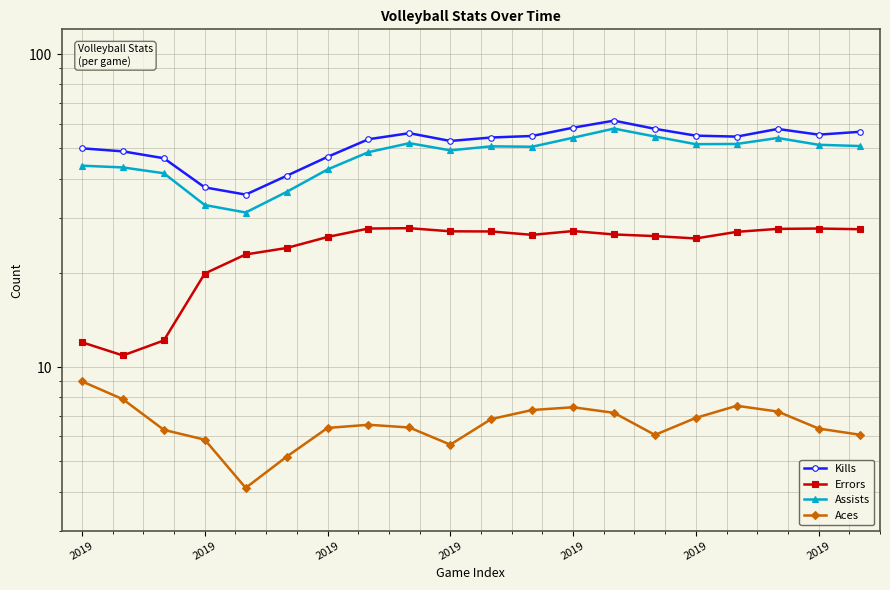

Which has a higher value, 15 or 11?

15